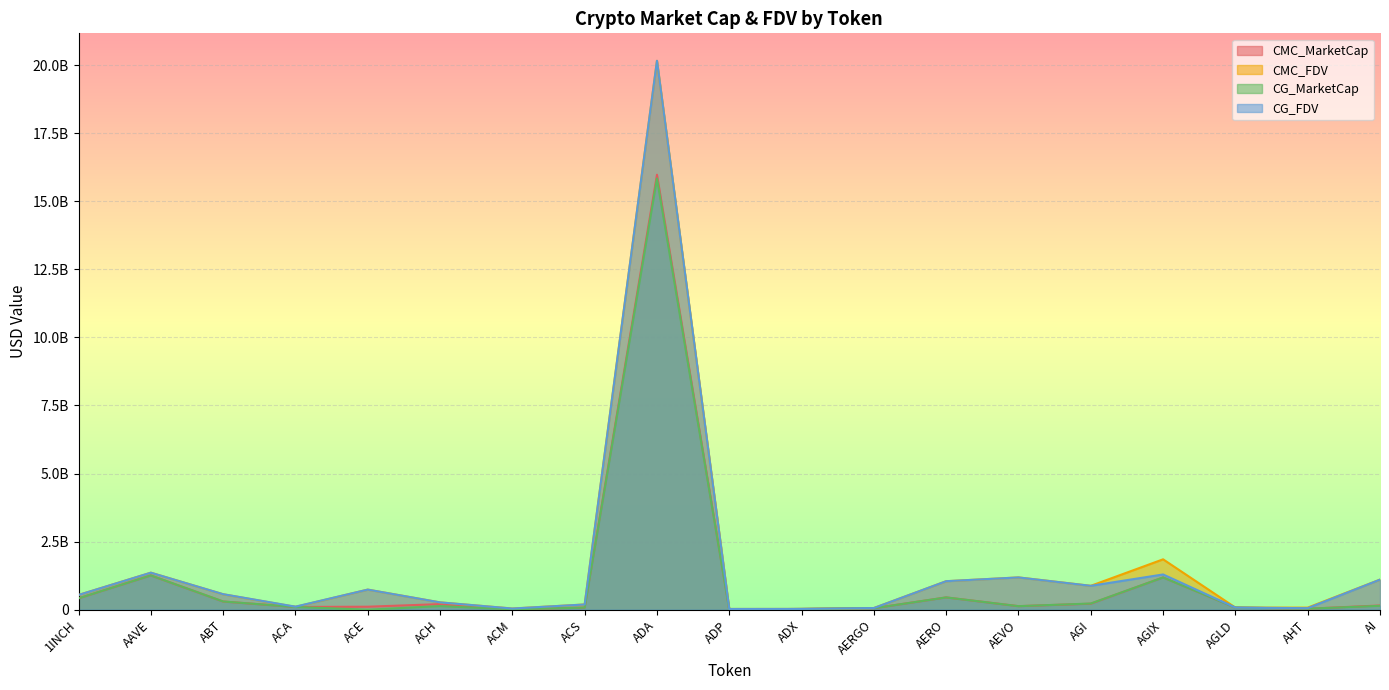

What is the average value of the CG_FDV series?

1566032297